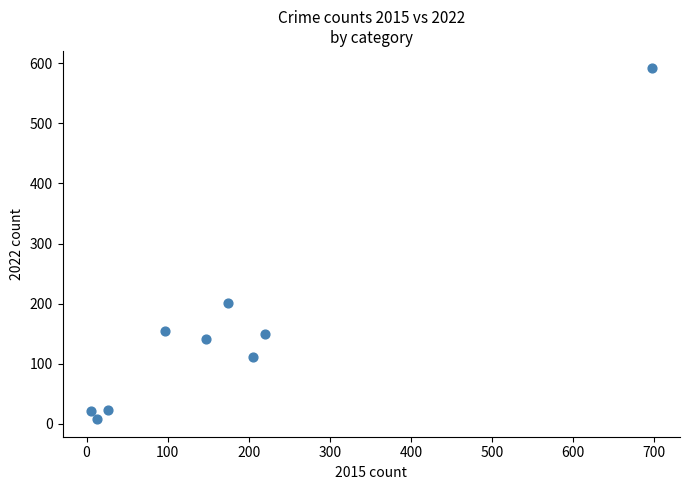

What Y value in the scatter plot is closest to 299?

201